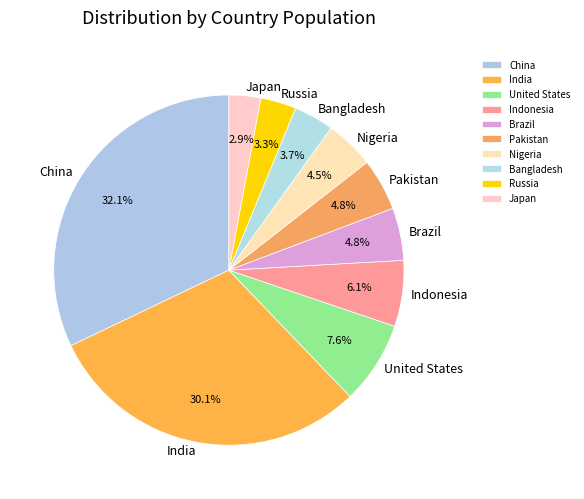

To the nearest percent, what portion does United States represent?

8%